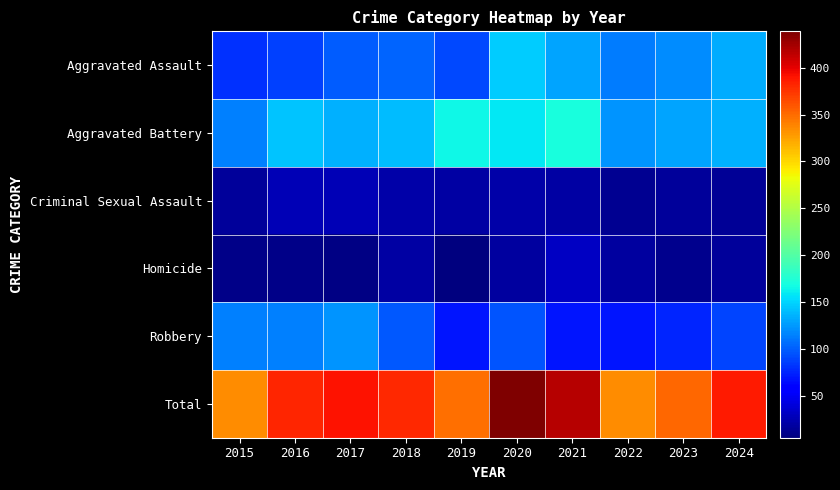

Which series has the largest range (max minus min)?

Total